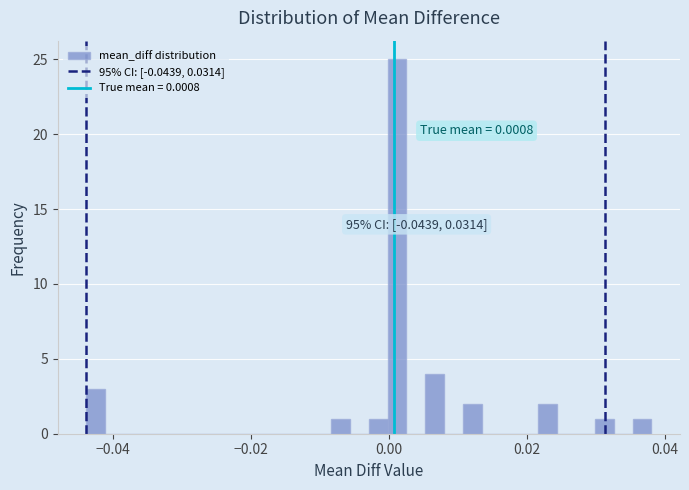

Around what value on the x-axis is the tallest bar? Give the approximate position of its centre, as read against the axis.

0.002